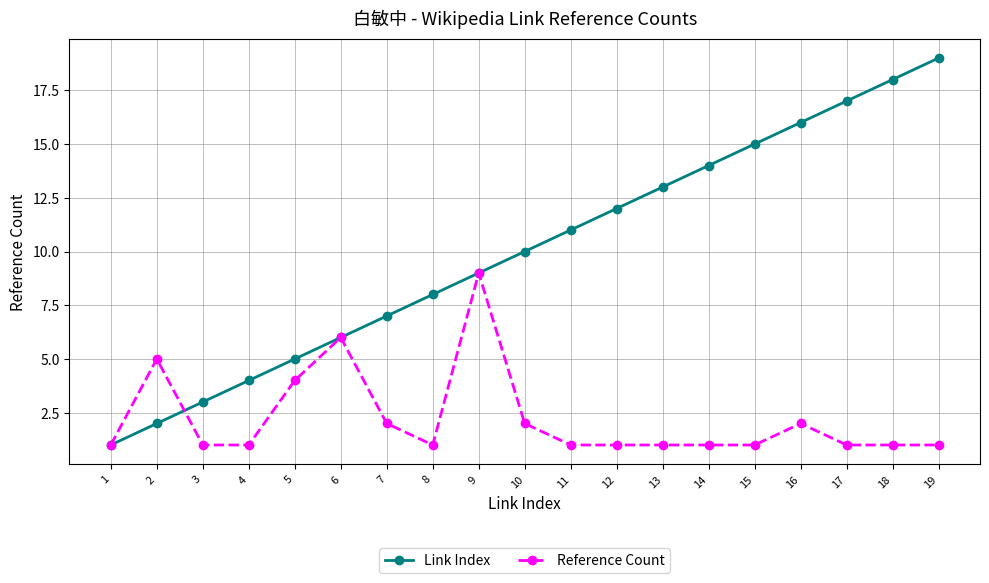

What is the value of the Link Index point at the 6th from the left?

6